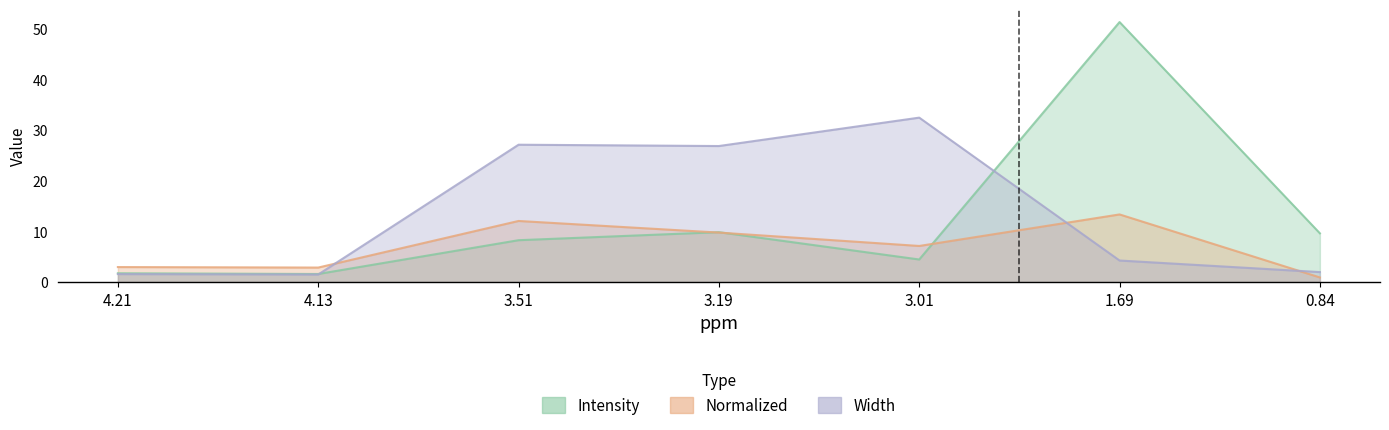

How many lines are shown in the chart?

3